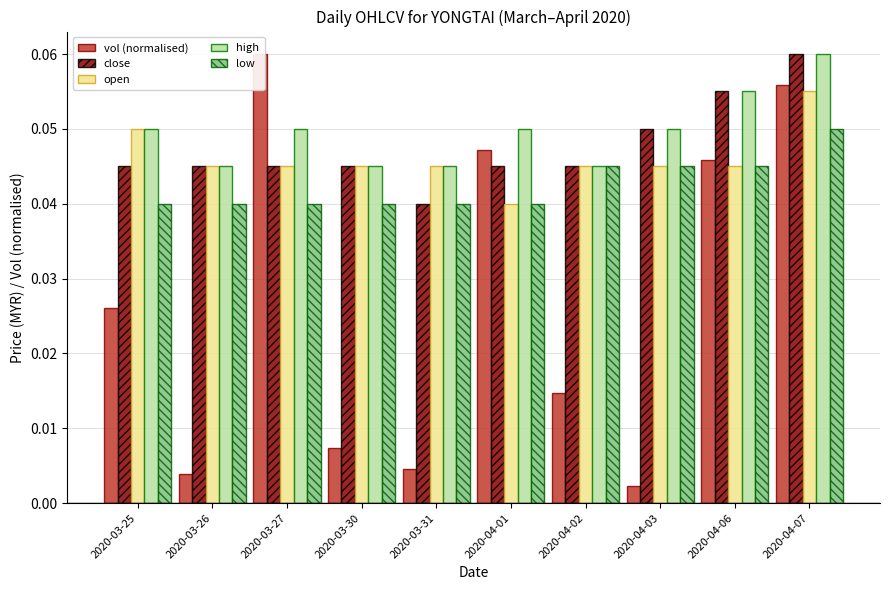

The value of close at 2020-04-07 is 0.1. True or false?

True